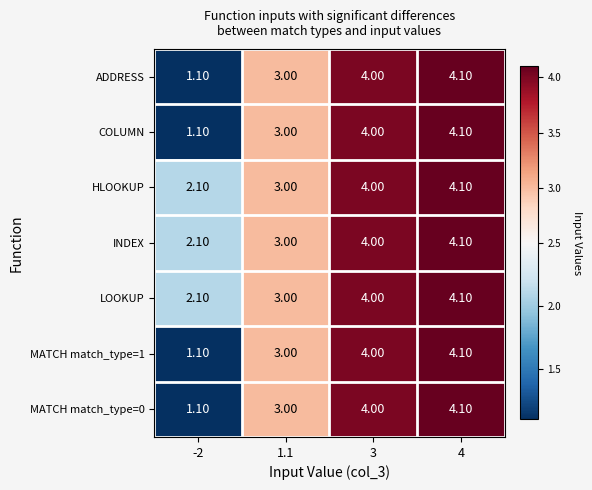

What is the sum of the MATCH match_type=0 values at -2 and 1.1?

4.1